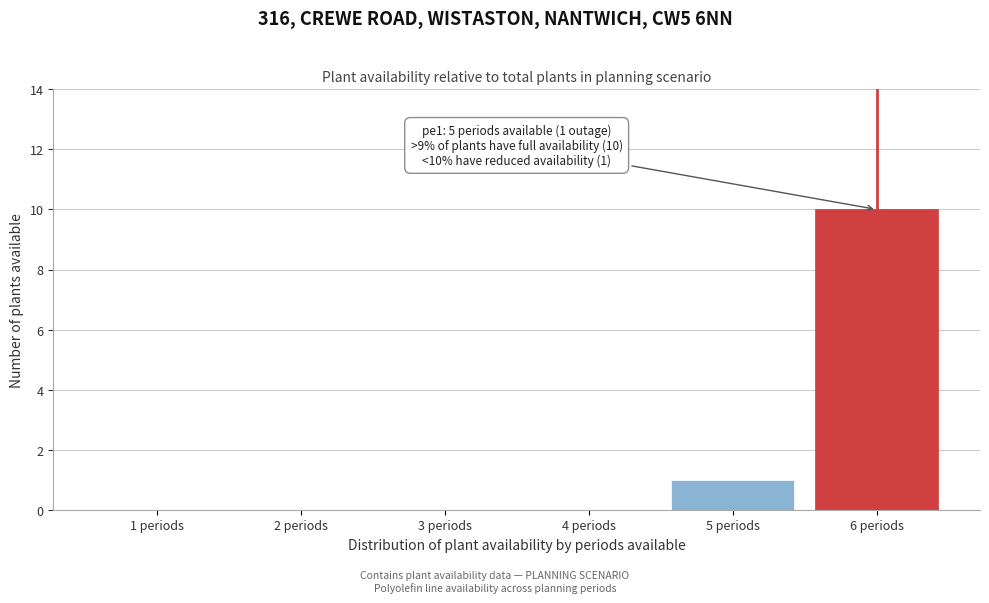

Which range on the x-axis has the tallest bar?

5.5 to 6.5